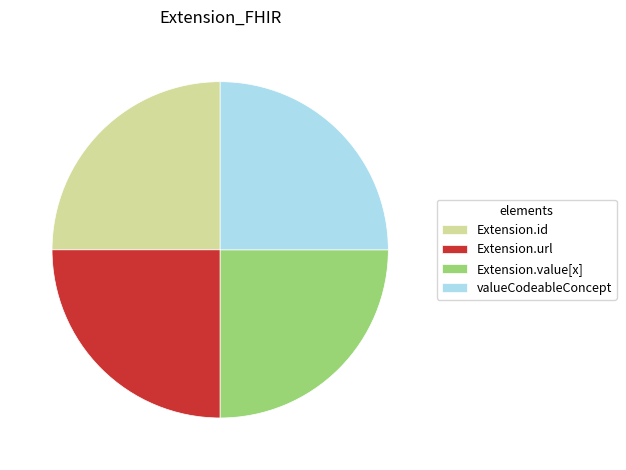

The Extension.value[x] slice represents 1% of the pie. True or false?

False